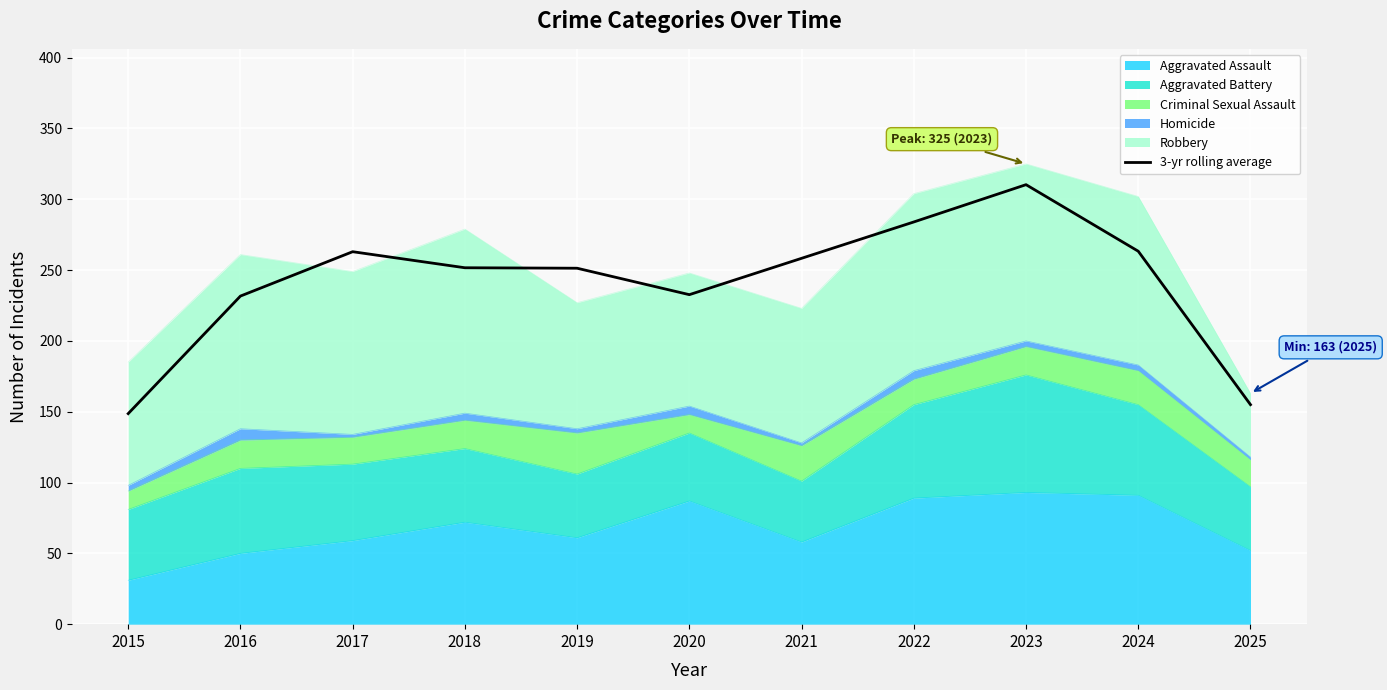

Reading left to right, transcribe all the data shown in this chart.

148.7	231.7	263.0	251.7	251.3	232.7	258.3	284.0	310.3	263.3	155.0